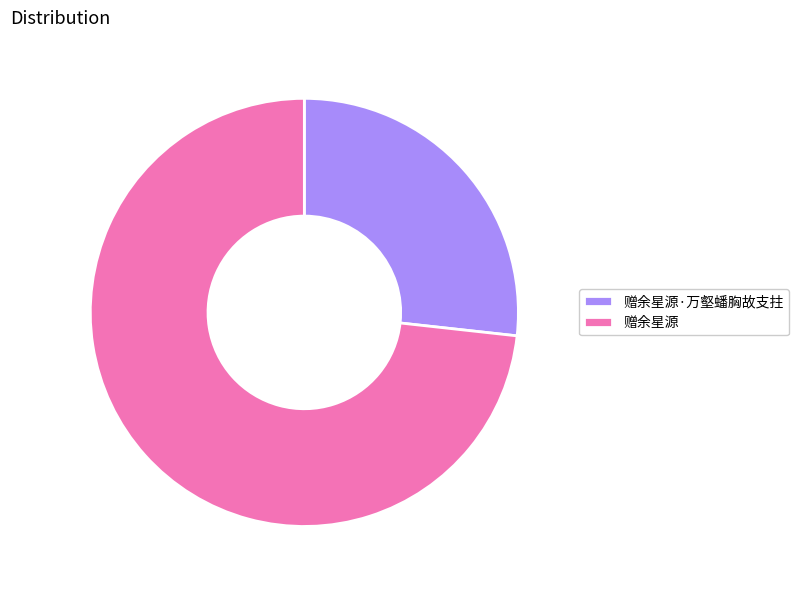

Approximately how many times larger is the value at 赠余星源·万壑蟠胸故支拄 compared to 赠余星源?

0.4